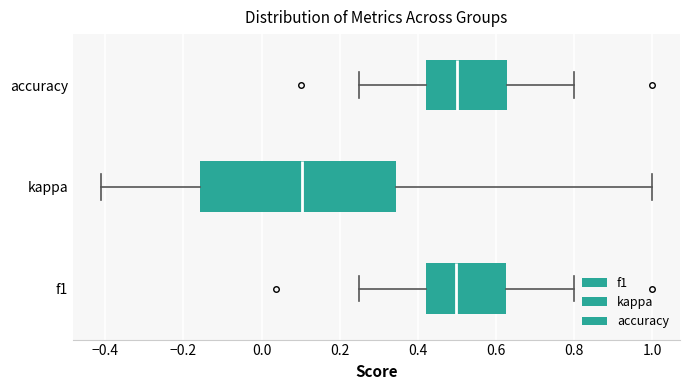

Reading bottom to top, transcribe this box plot: for each box, give where its median line is, the range the box spans, and where its two whiskers end, as read against the x-axis. The values are not printed on the chart, so give them approximately, as read against the axis.

f1: median 0.50, box 0.42 to 0.62, whiskers 0.26 to 0.80
kappa: median 0.10, box -0.16 to 0.34, whiskers -0.42 to 1.00
accuracy: median 0.50, box 0.42 to 0.62, whiskers 0.26 to 0.80